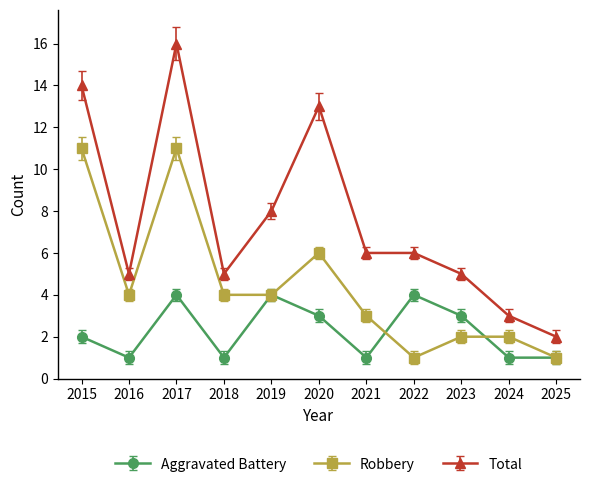

How many lines are shown in the chart?

3